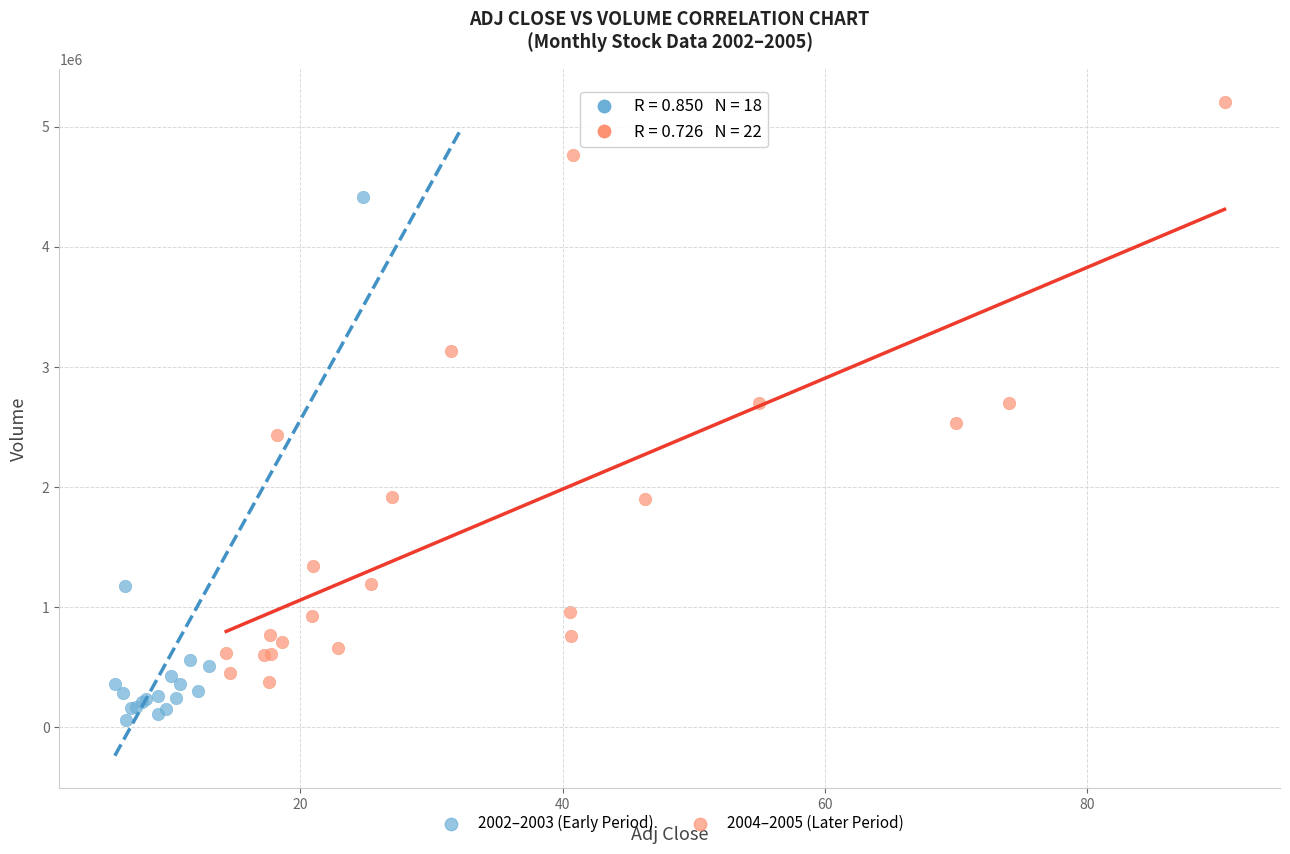

Which series contains the highest Y value?

2004–2005 (Later Period)